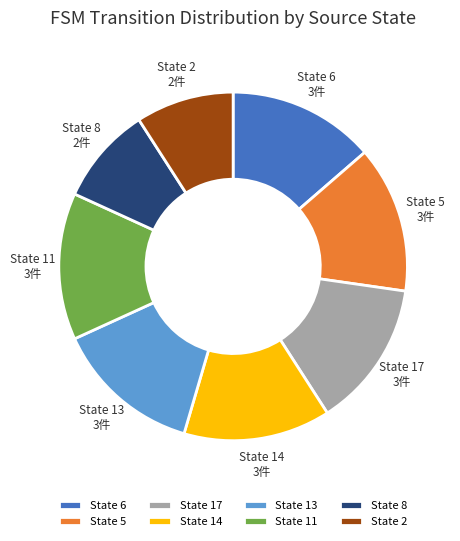

Approximately how many times larger is the value at State 5 compared to State 14?

1.0